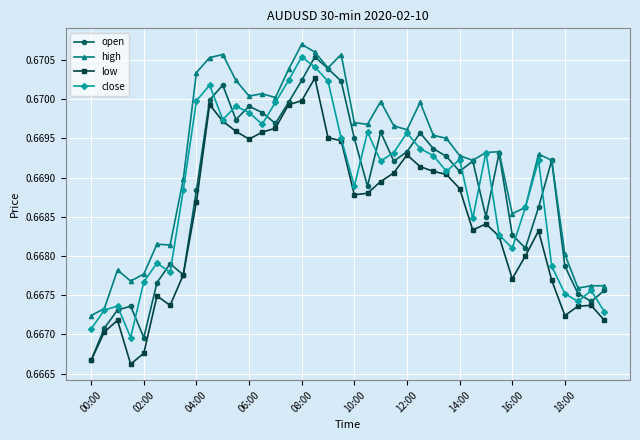

Which series has the largest total across all categories?

high